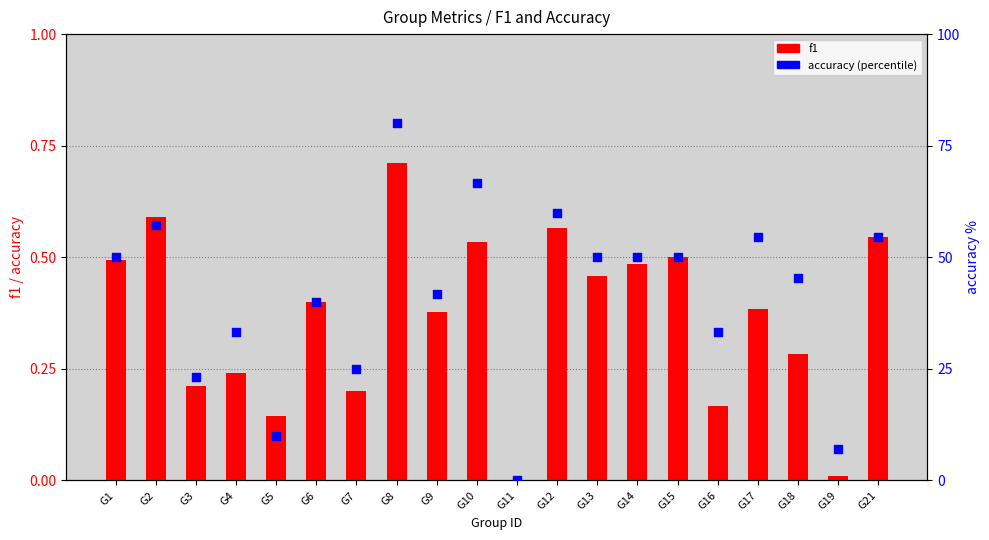

At which category is the sum across all series the highest?

G8